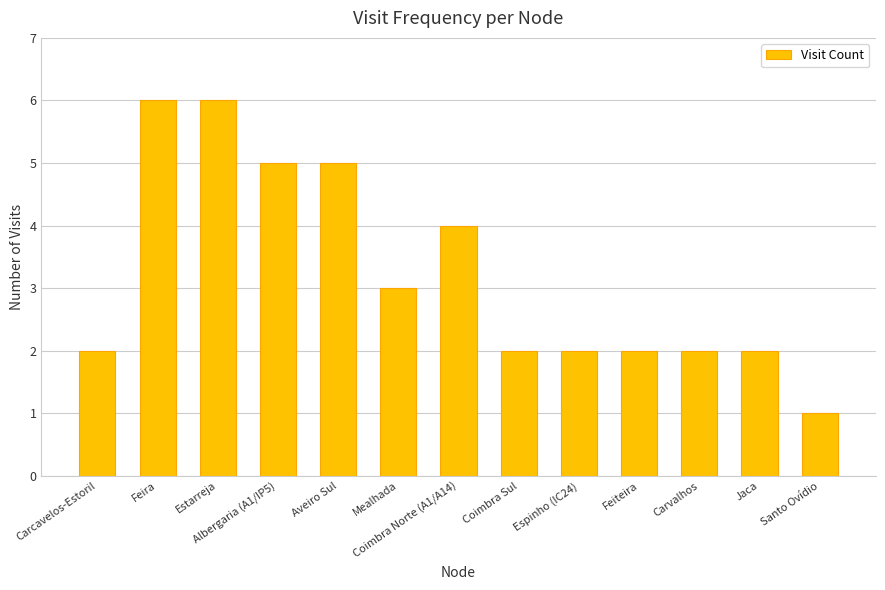

How many bars are there in total?

13